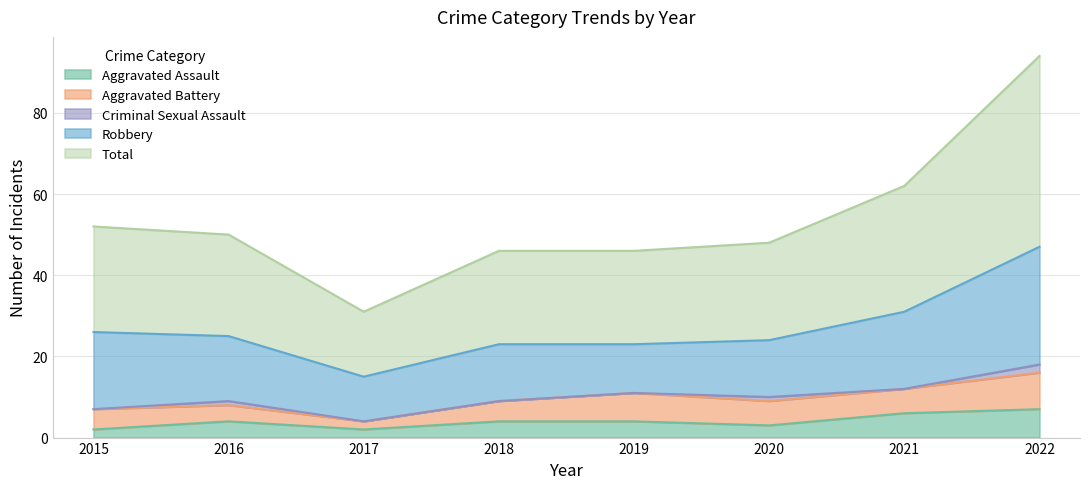

List the labels in order of Criminal Sexual Assault value, largest first.

2022, 2016, 2020, 2015, 2017, 2018, 2019, 2021